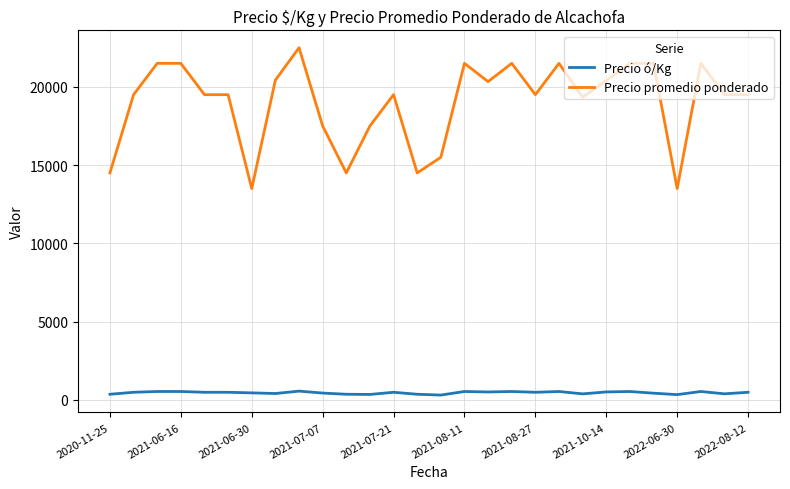

Rank the series by their average value, from lowest to highest.

Precio ó/Kg, Precio promedio ponderado